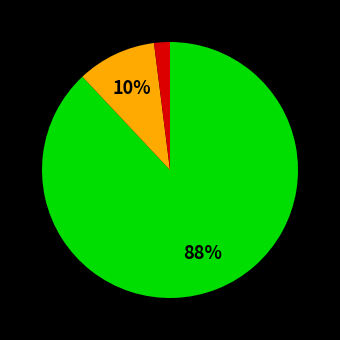

To the nearest percent, what is the difference between the largest and smallest slice percentages?

86%